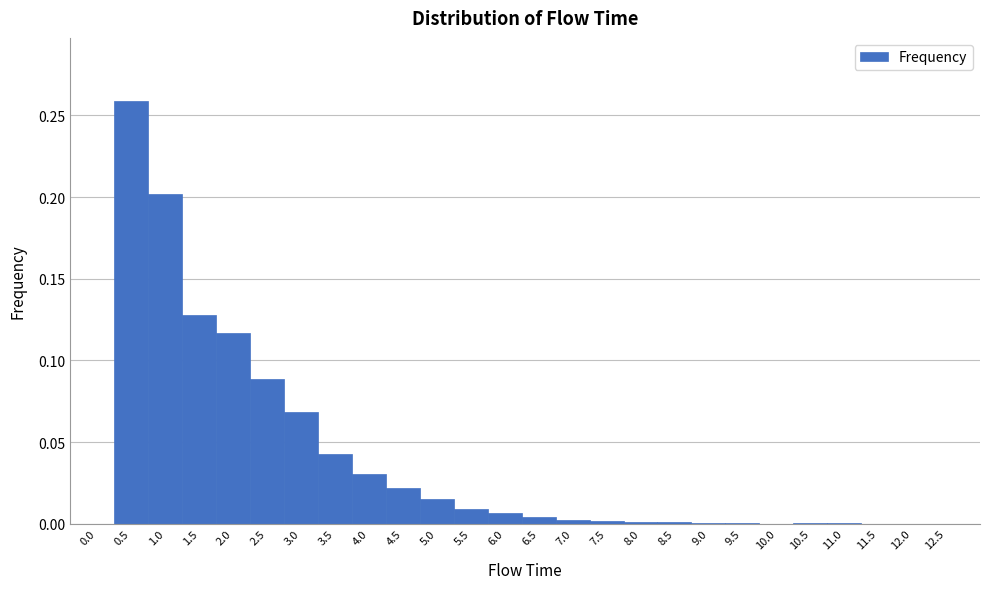

Reading left to right, transcribe this chart: for each bar, give the range it covers on the x-axis and its height. The values are not printed on the chart, so give them approximately, as read against the axis.

-0.25 to 0.25: 0
0.25 to 0.75: 0.260
0.75 to 1.25: 0.200
1.25 to 1.75: 0.130
1.75 to 2.25: 0.115
2.25 to 2.75: 0.090
2.75 to 3.25: 0.070
3.25 to 3.75: 0.040
3.75 to 4.25: 0.030
4.25 to 4.75: 0.020
4.75 to 5.25: 0.015
5.25 to 5.75: 0.010
5.75 to 6.25: 0.005
6.25 to 6.75: under 0.005
6.75 to 7.25: under 0.005
7.25 to 7.75: under 0.005
7.75 to 8.25: under 0.005
8.25 to 8.75: under 0.005
8.75 to 9.25: under 0.005
9.25 to 9.75: under 0.005
9.75 to 10.25: under 0.005
10.25 to 10.75: under 0.005
10.75 to 11.25: under 0.005
11.25 to 11.75: under 0.005
11.75 to 12.25: 0
12.25 to 12.75: 0